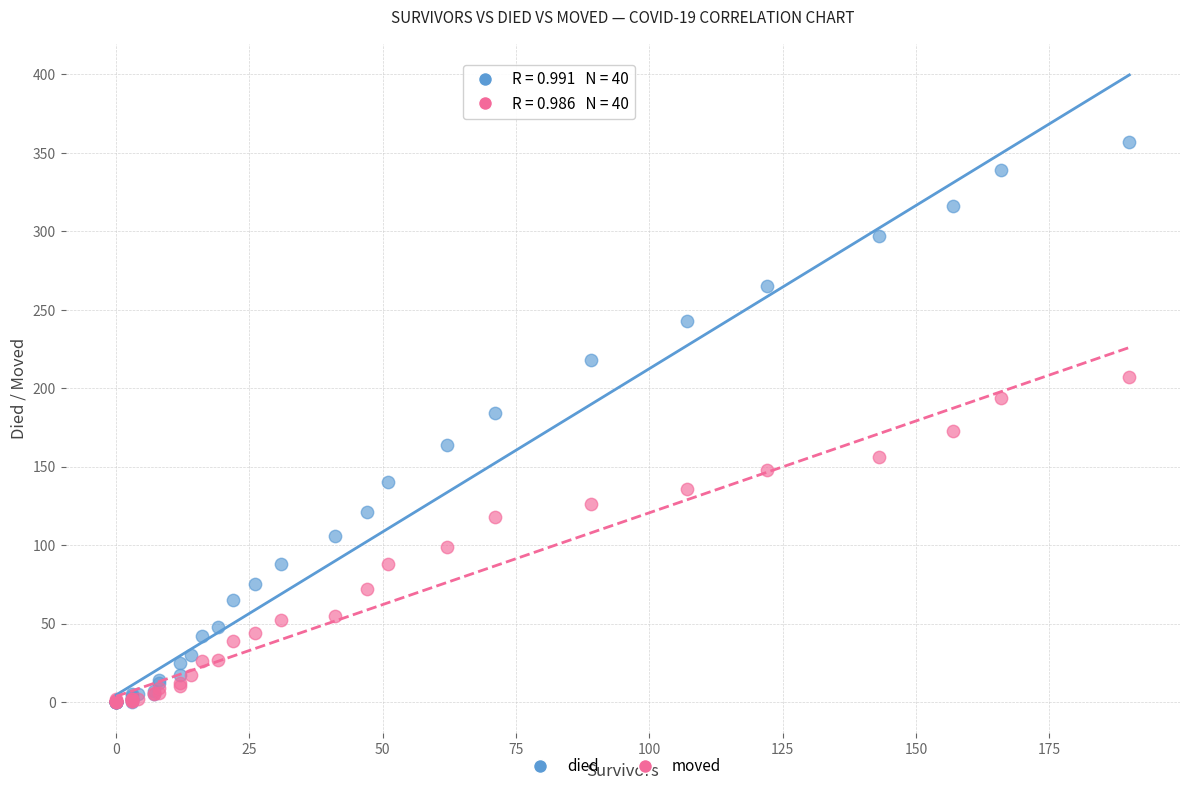

Which series reaches the maximum Y coordinate?

died